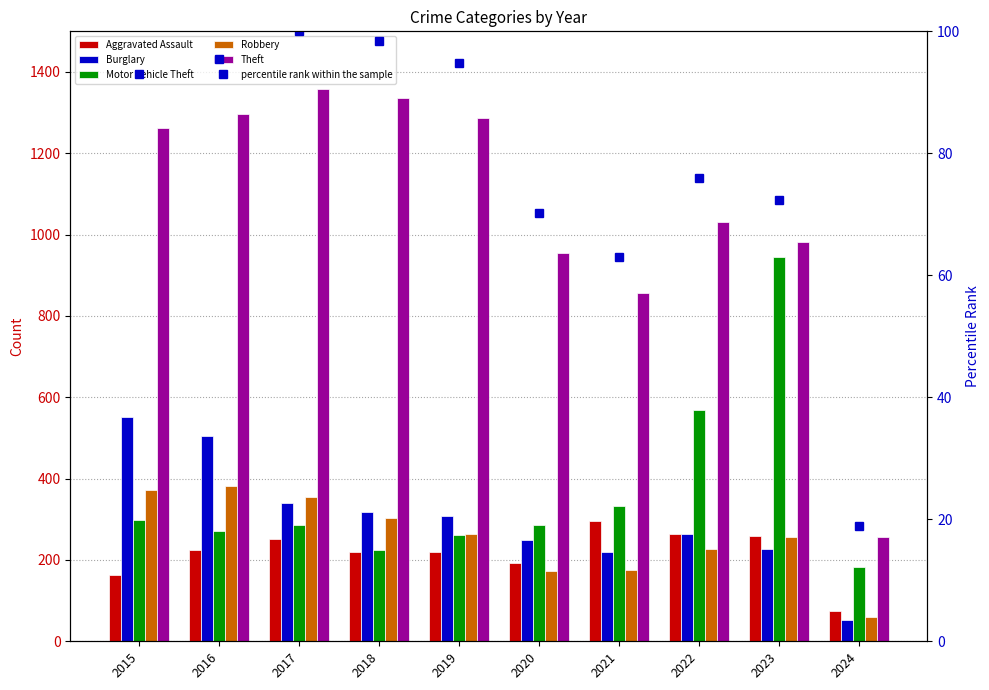

What is the total value across all series at 2016?

2775.4